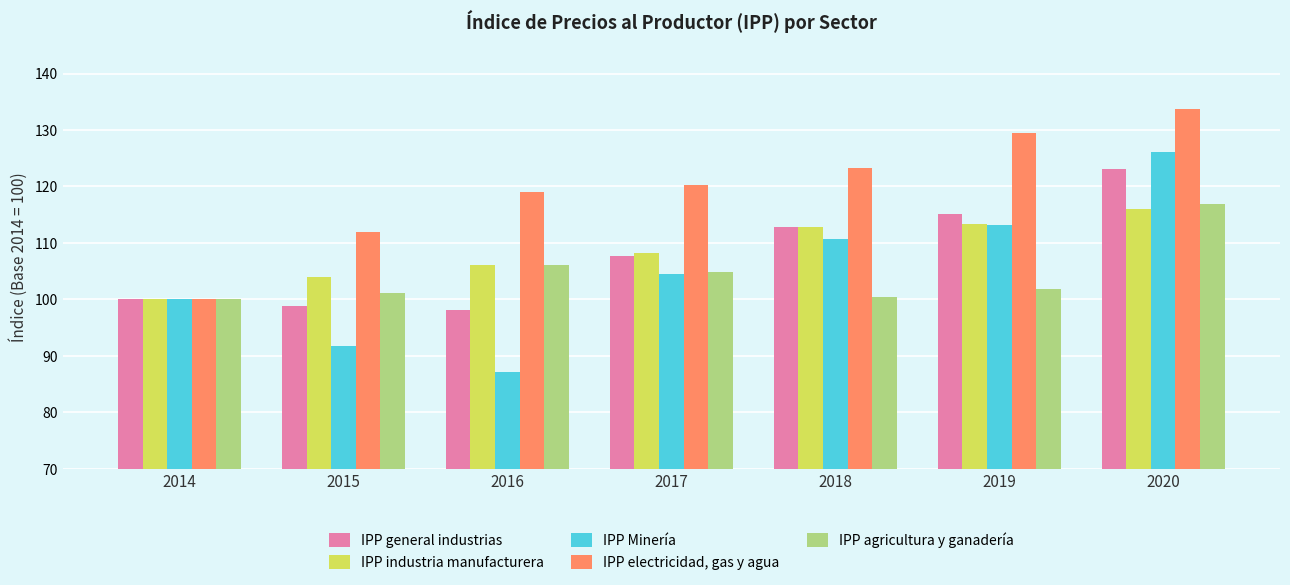

What is the smallest value displayed?

87.2